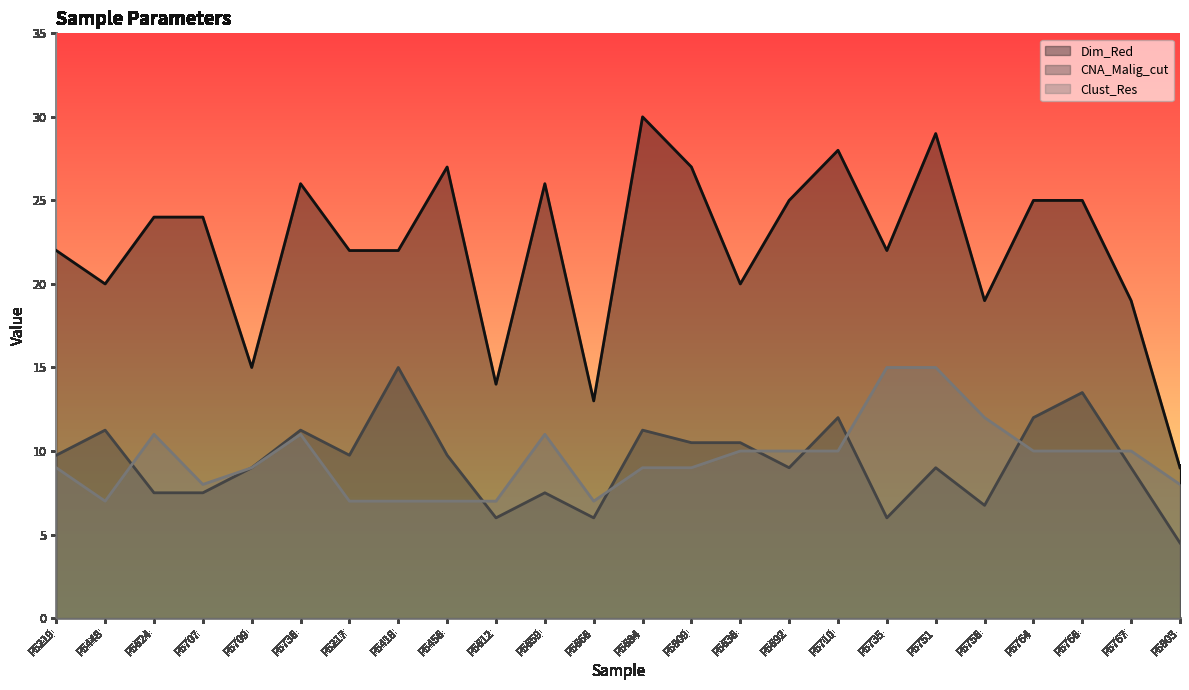

Which series changed the most between P5418 and P5767?

CNA_Malig_cut